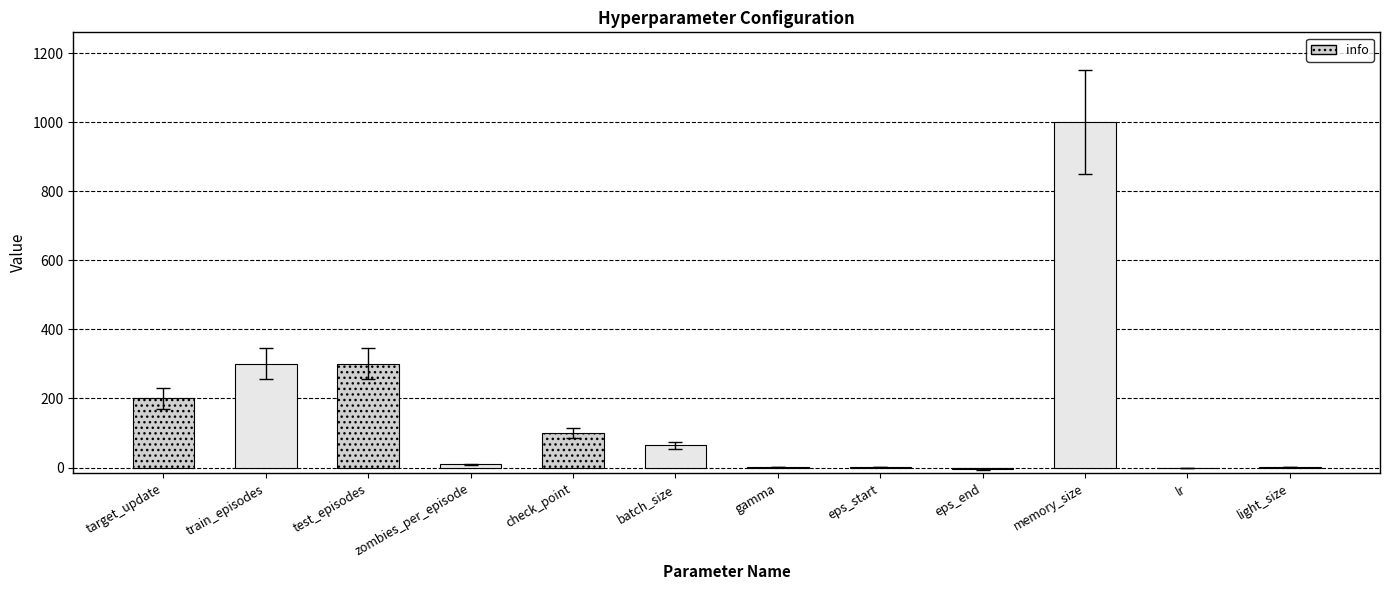

True or false: the data shows 300.0 at test_episodes.

True